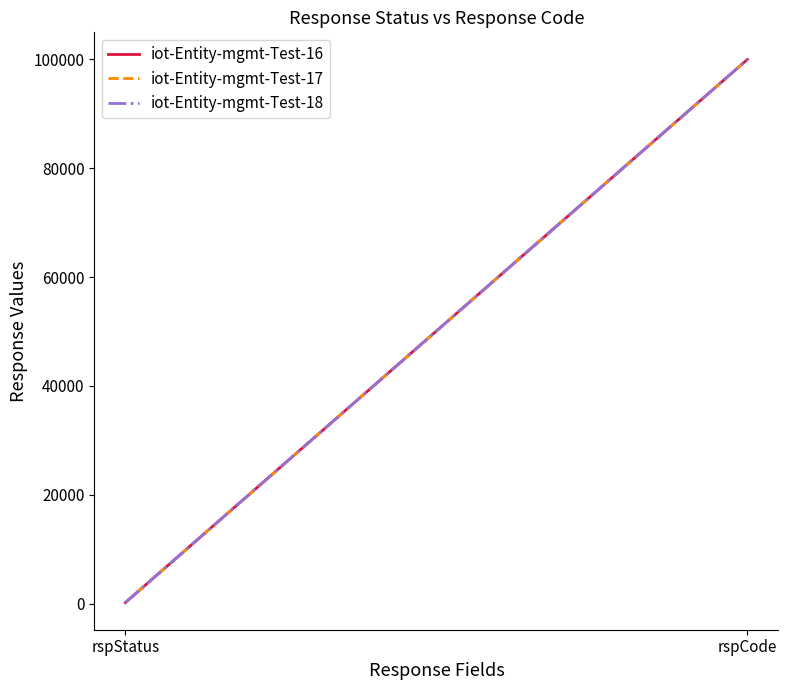

Rank the series by their maximum value, from lowest to highest.

iot-Entity-mgmt-Test-16, iot-Entity-mgmt-Test-17, iot-Entity-mgmt-Test-18